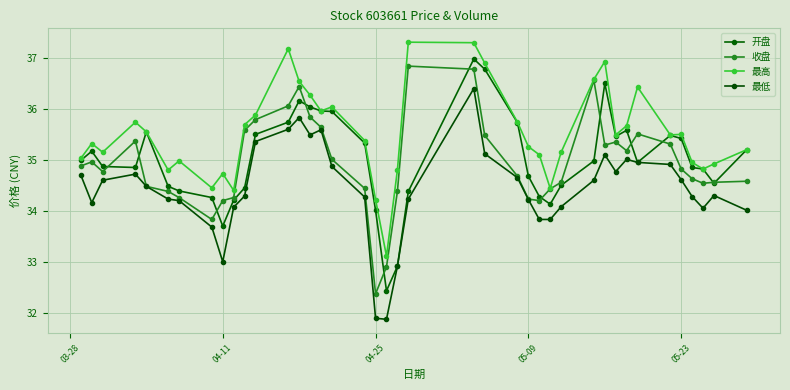

Which series has the largest range (max minus min)?

开盘